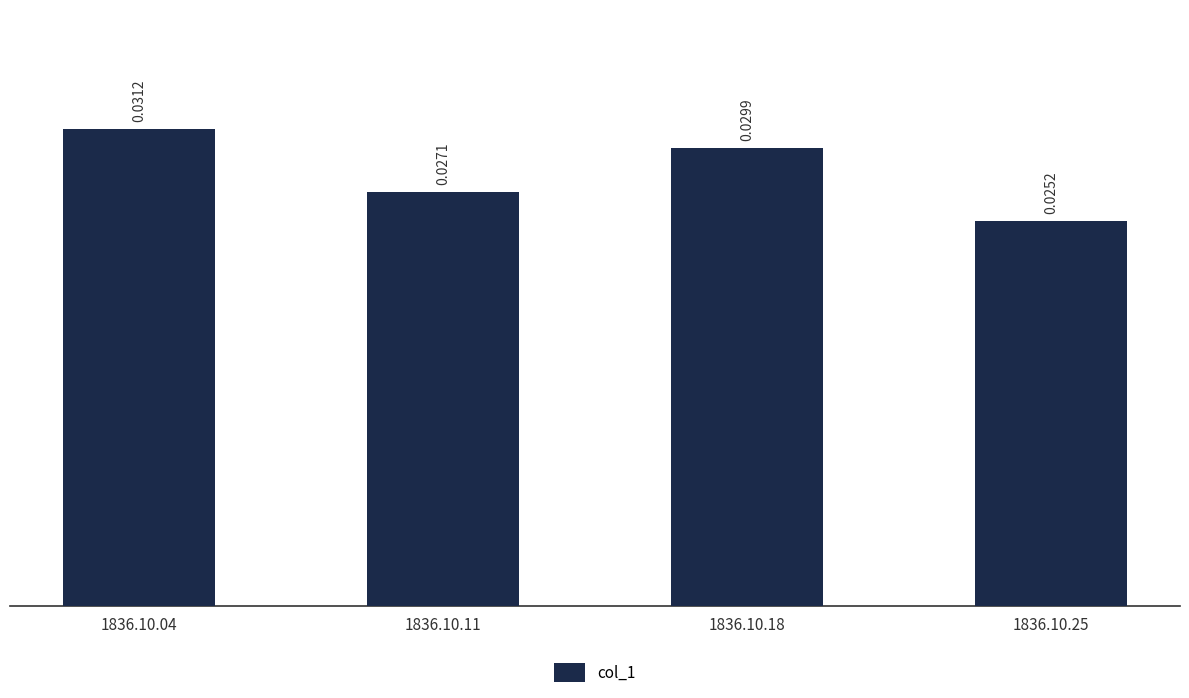

List the labels in order of value, smallest first.

1836.10.25, 1836.10.11, 1836.10.18, 1836.10.04